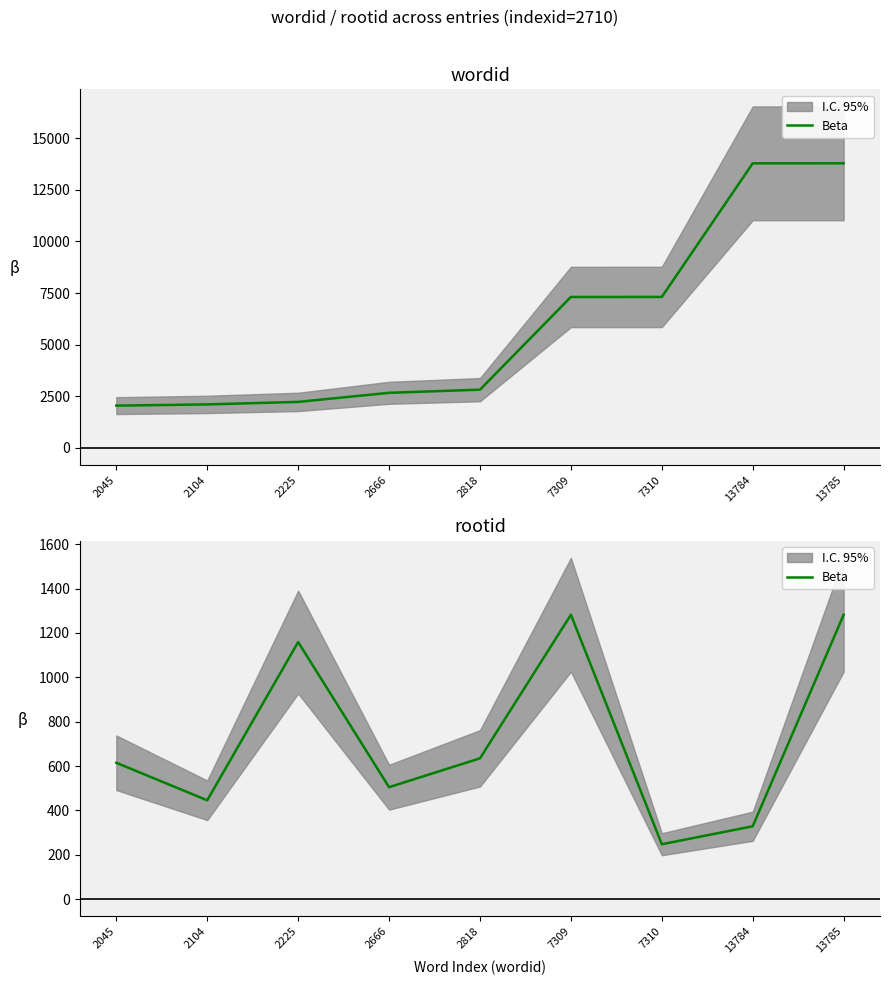

What is the difference between the values at 13785 and 2666?

777